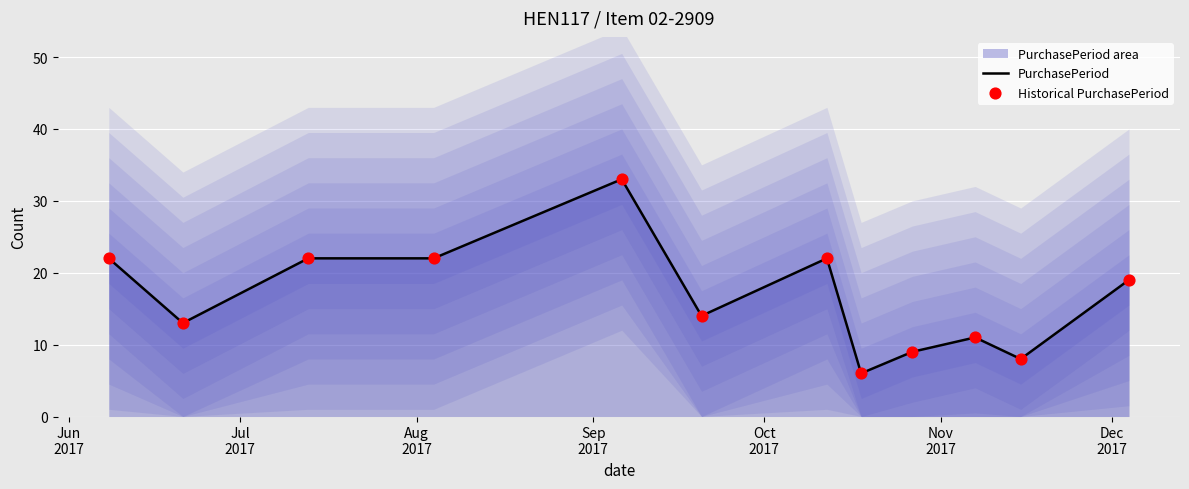

Which series has the largest Y range (max minus min)?

PurchasePeriod